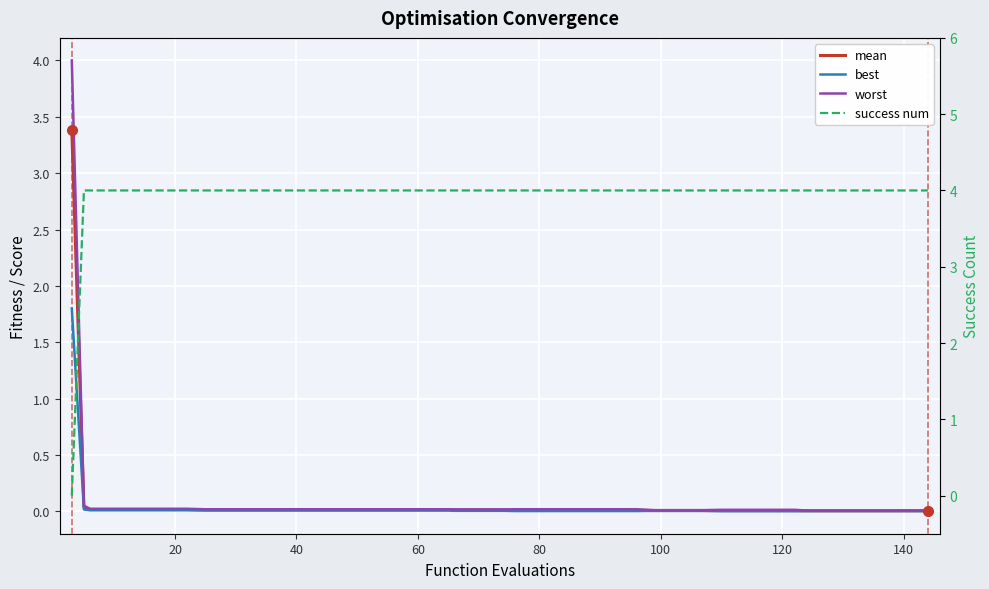

How many categories are shown in the chart?

40